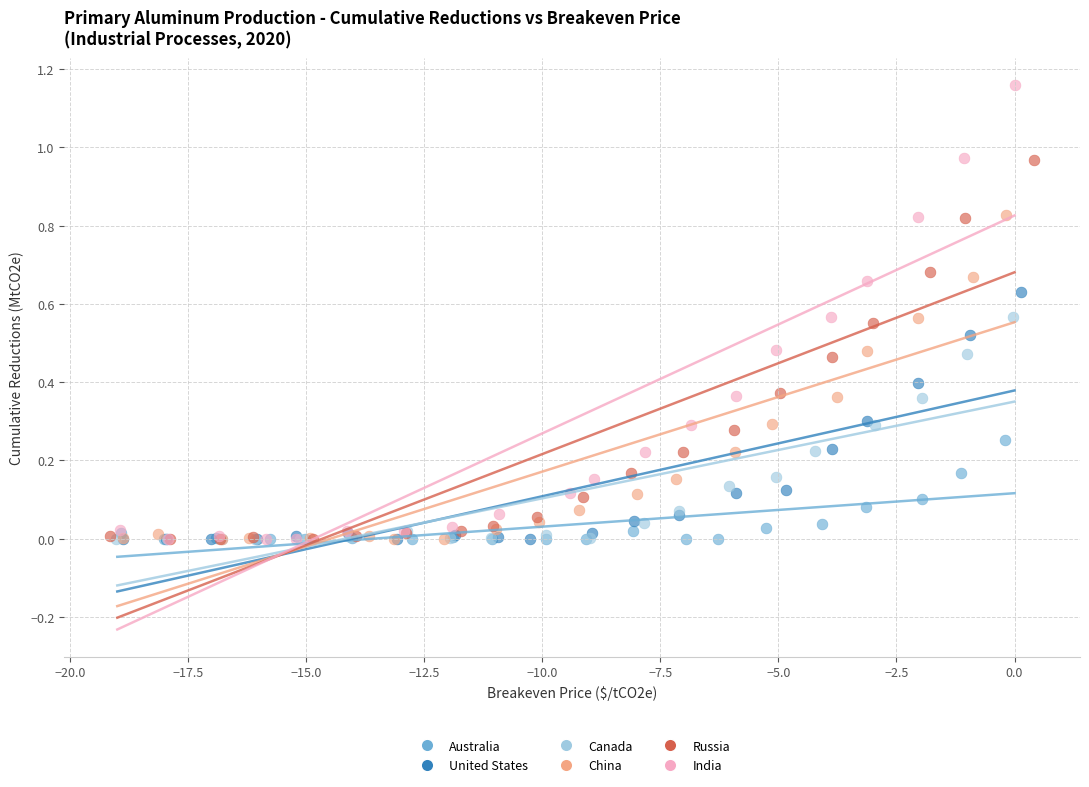

Which series reaches the maximum Y coordinate?

India